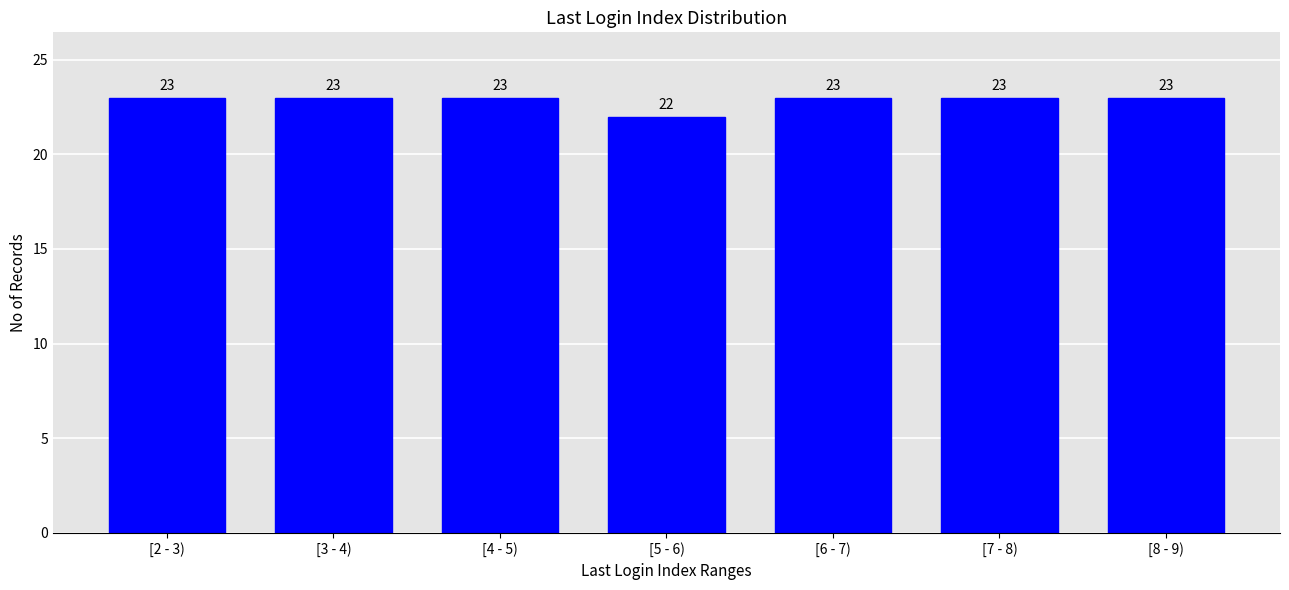

Reading right to left, extract all data points from this chart.

[8 - 9)=23	[7 - 8)=23	[6 - 7)=23	[5 - 6)=22	[4 - 5)=23	[3 - 4)=23	[2 - 3)=23